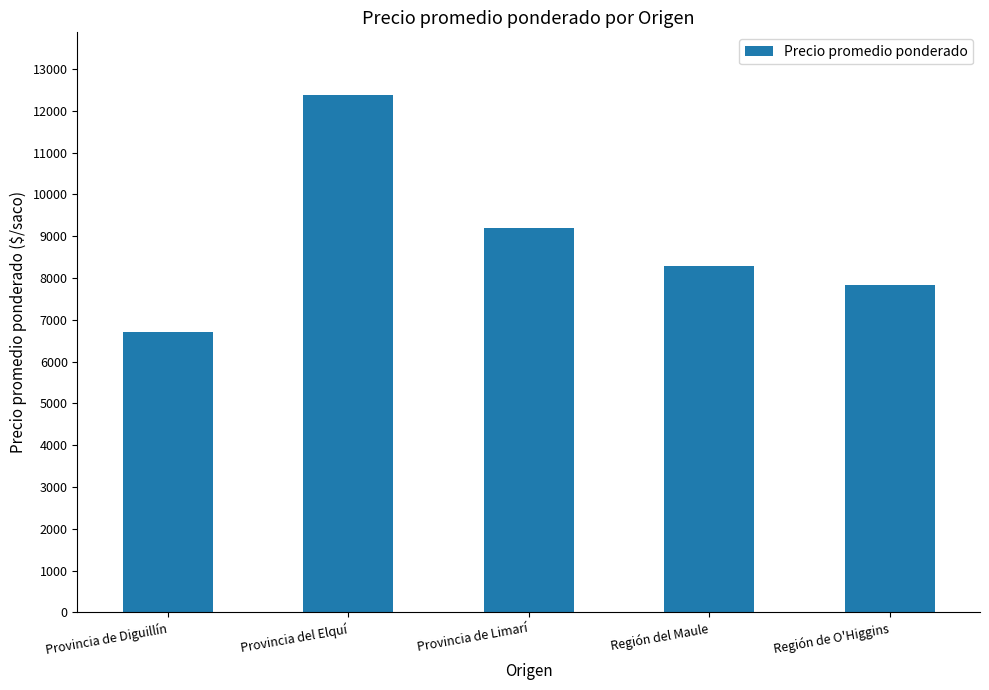

What is the change in value from Provincia de Diguillín to Región de O'Higgins?

+1140